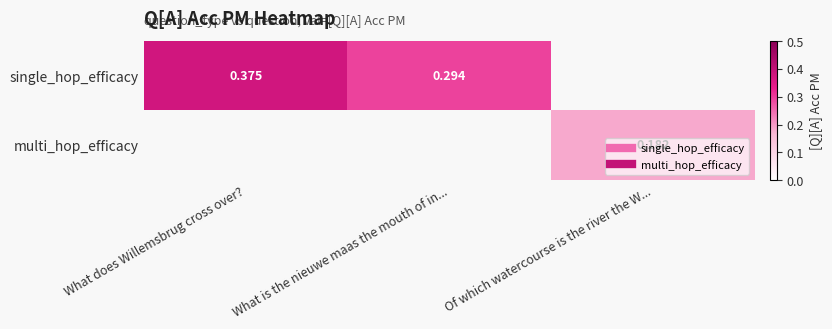

Rank the series at Of which watercourse is the river the W... from highest to lowest value.

single_hop_efficacy, multi_hop_efficacy